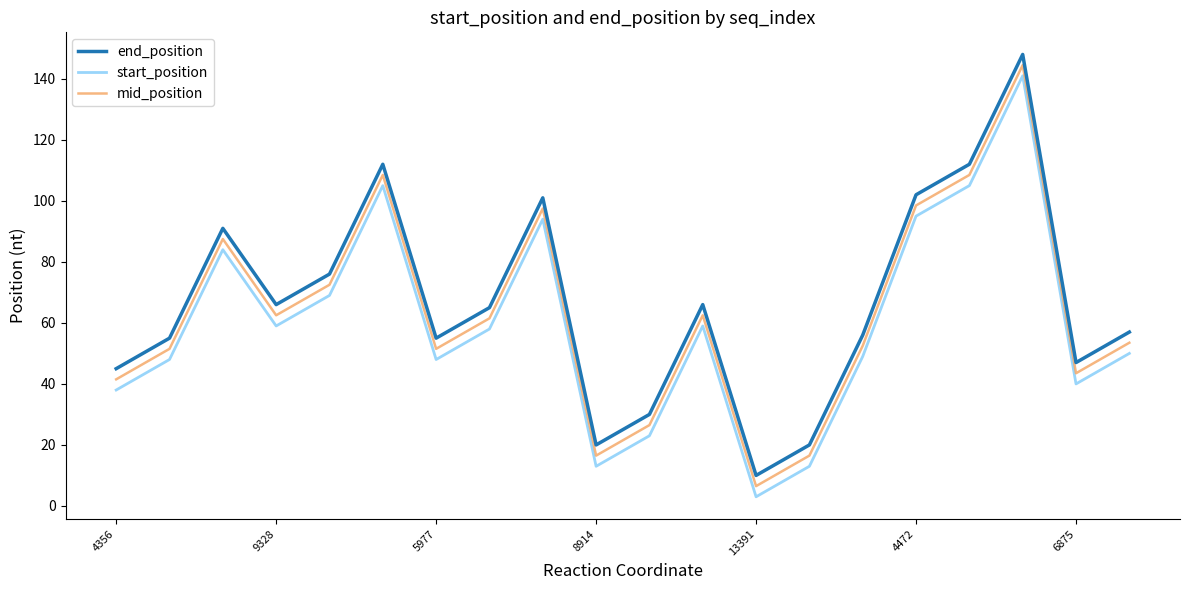

How many lines are shown in the chart?

3